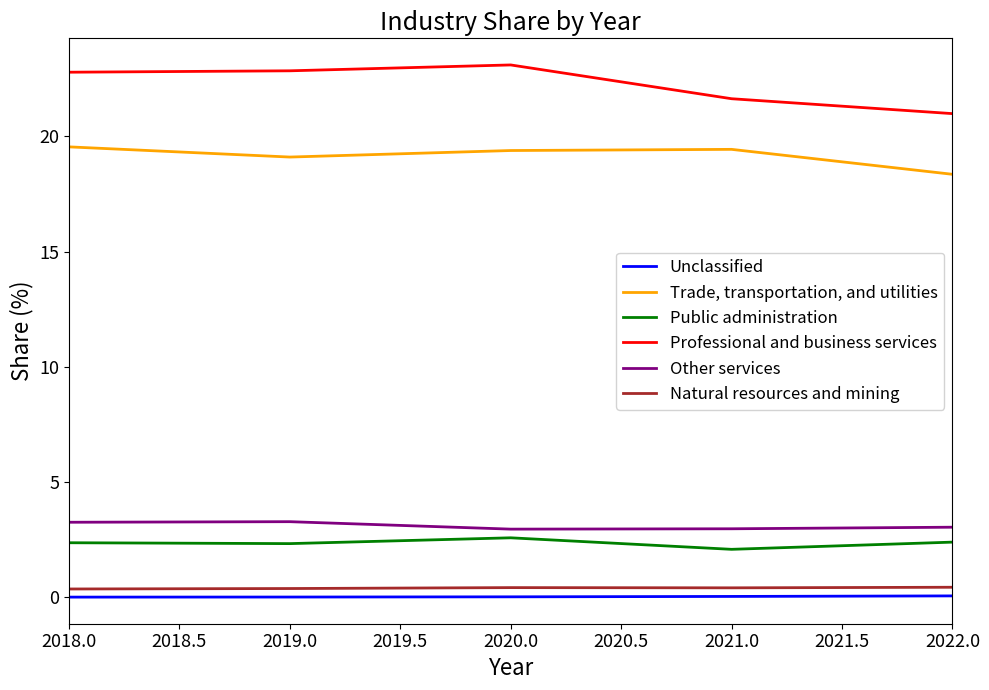

Which series has the largest range (max minus min)?

Professional and business services